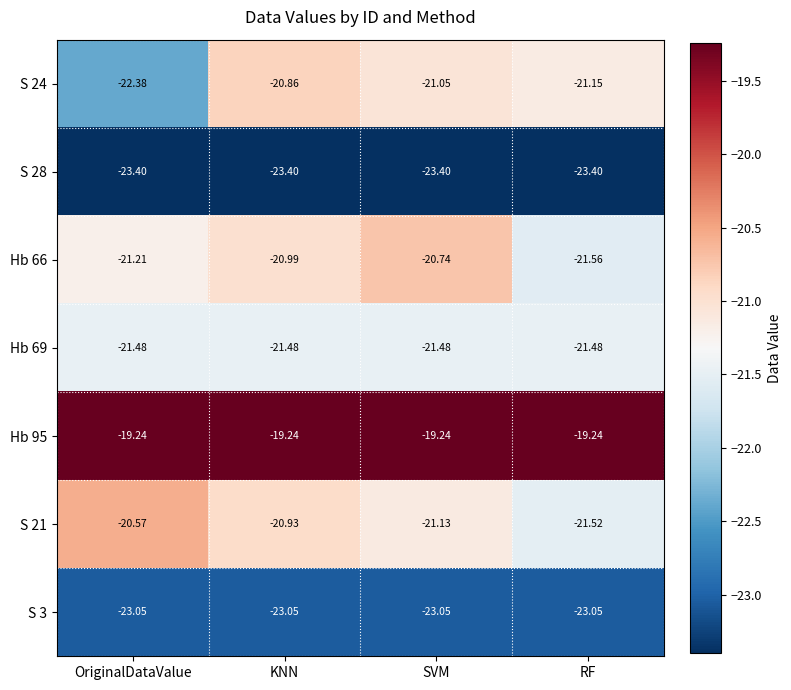

How many series are shown in this chart?

7